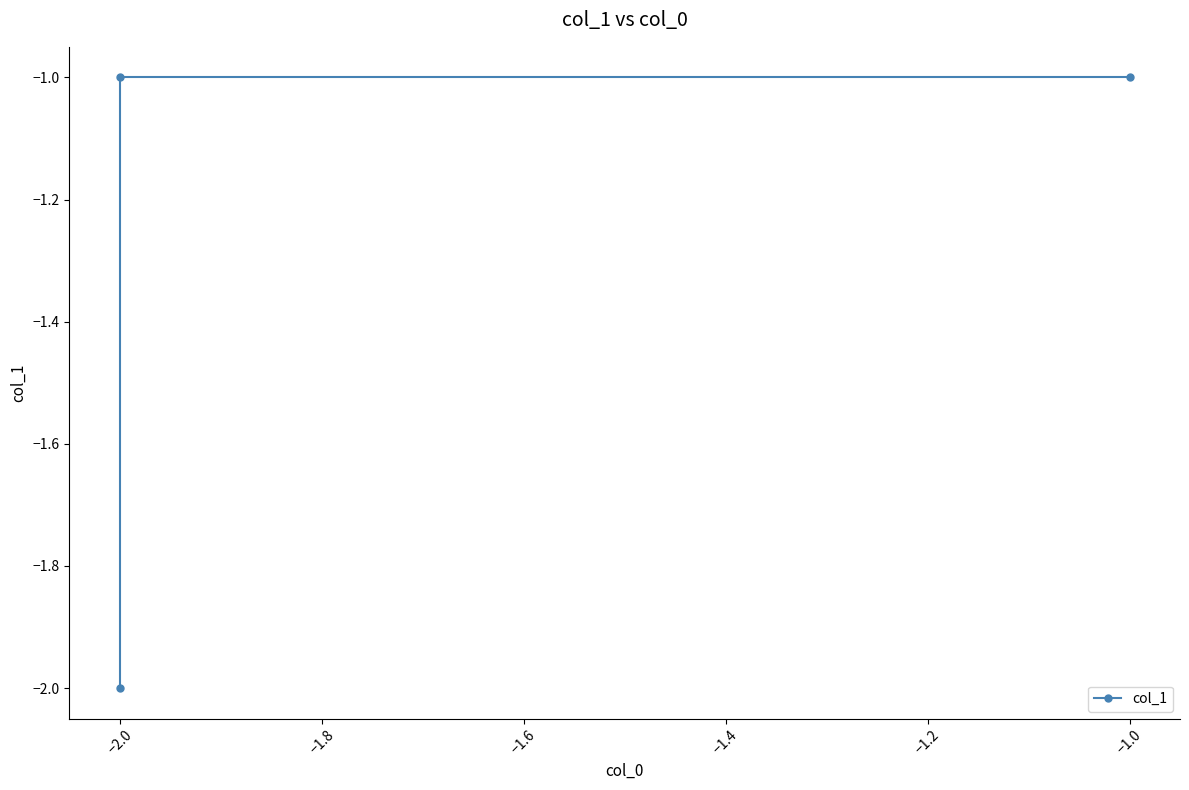

What is the label of the 2nd point from the right?

−2.0